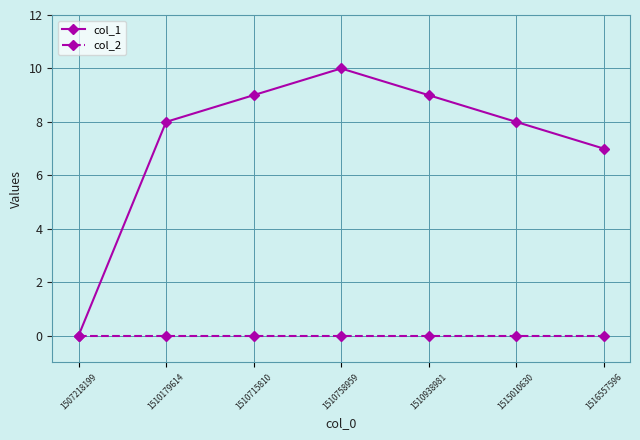

Which series changed the most between 1507218199 and 1516557596?

col_1